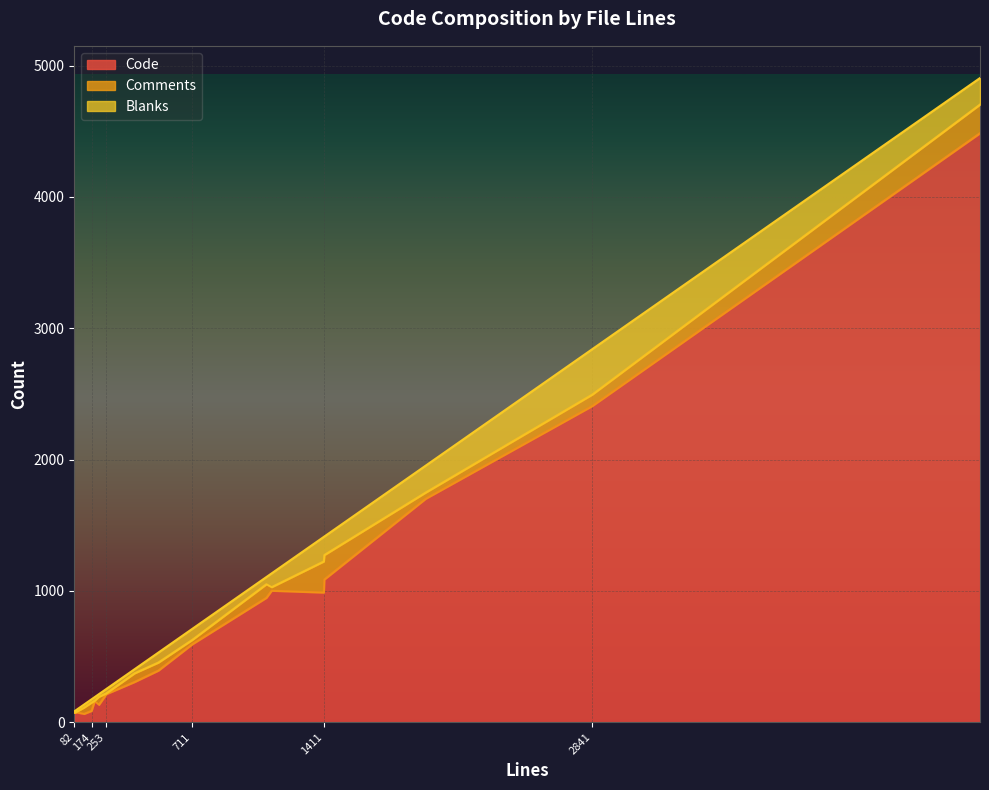

The value of Blanks at 190 is 27. True or false?

True